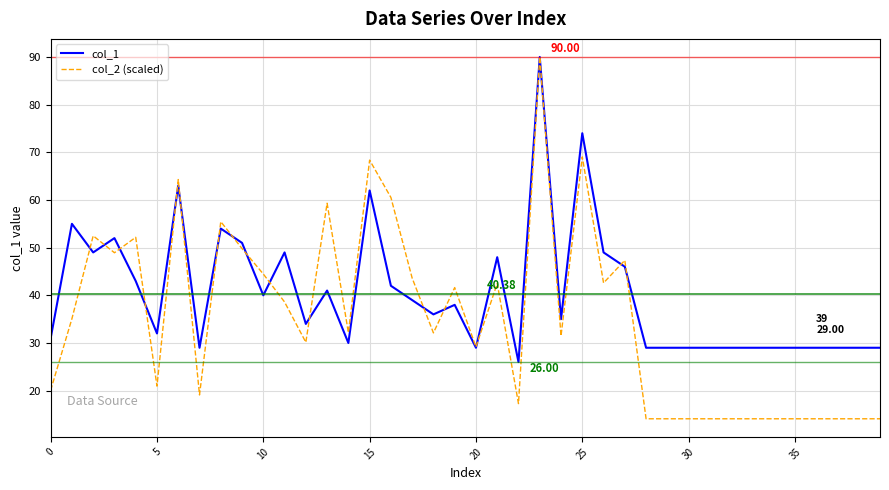

Which series has the widest spread of values?

col_2 (scaled)